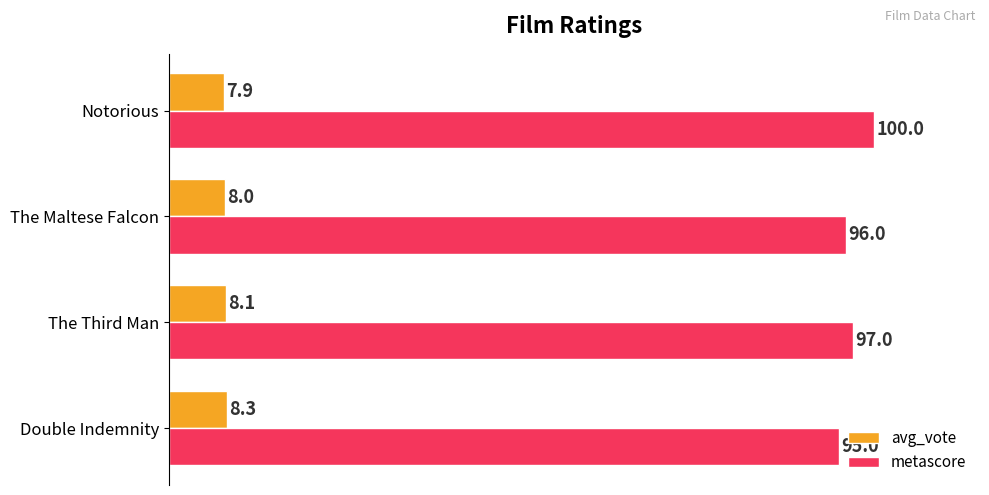

Count the metascore values in the range 96 to 100.

3